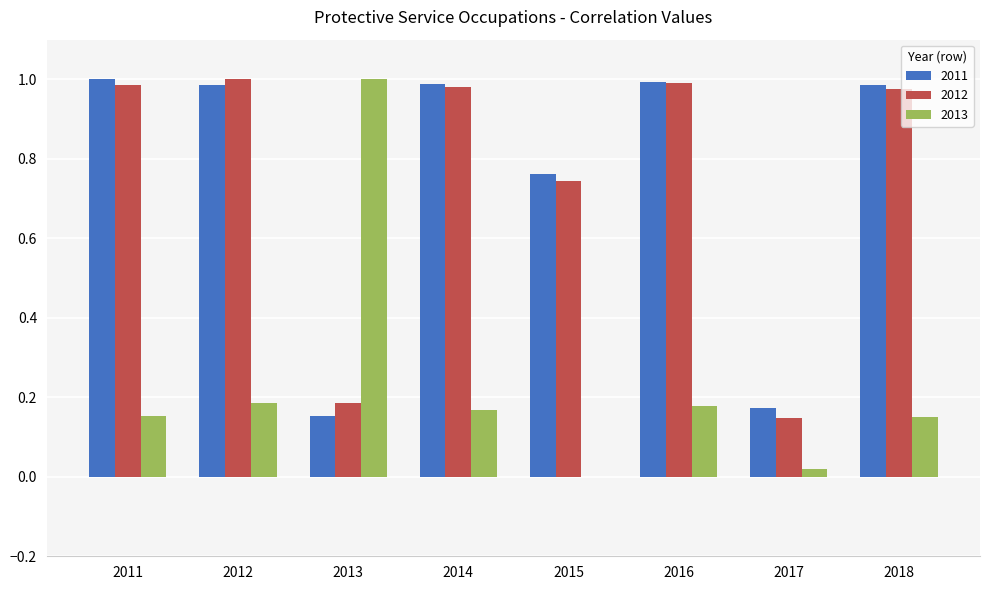

The value of 2012 at 2017 is 0.2. True or false?

False